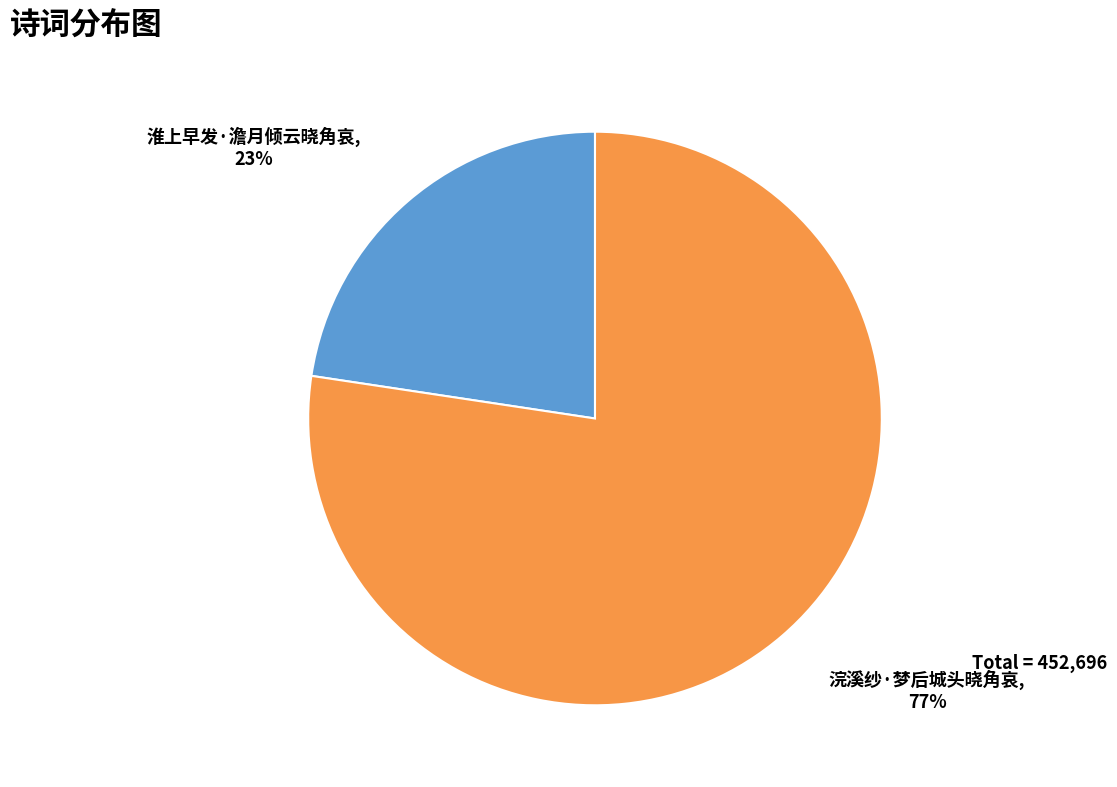

What is the smallest slice in the pie chart?

淮上早发·澹月倾云晓角哀